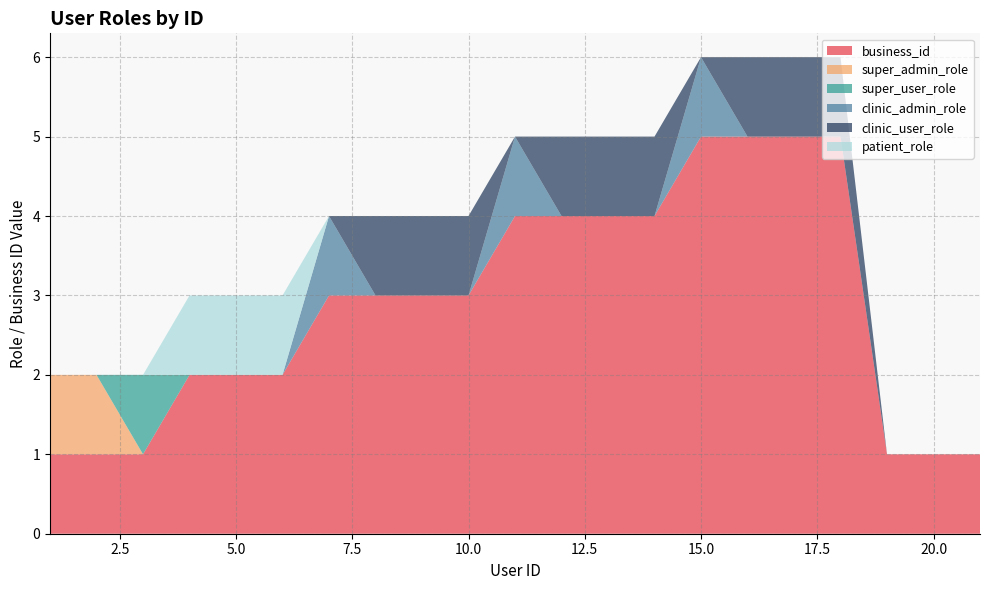

Reading left to right, what are all the values shown in this chart?

business_id: 1	1	1	2	2	2	3	3	3	3	4	4	4	4	5	5	5	5	1	1	1
super_admin_role: 1	1	0	0	0	0	0	0	0	0	0	0	0	0	0	0	0	0	0	0	0
super_user_role: 0	0	1	0	0	0	0	0	0	0	0	0	0	0	0	0	0	0	0	0	0
clinic_admin_role: 0	0	0	0	0	0	1	0	0	0	1	0	0	0	1	0	0	0	0	0	0
clinic_user_role: 0	0	0	0	0	0	0	1	1	1	0	1	1	1	0	1	1	1	0	0	0
patient_role: 0	0	0	1	1	1	0	0	0	0	0	0	0	0	0	0	0	0	0	0	0